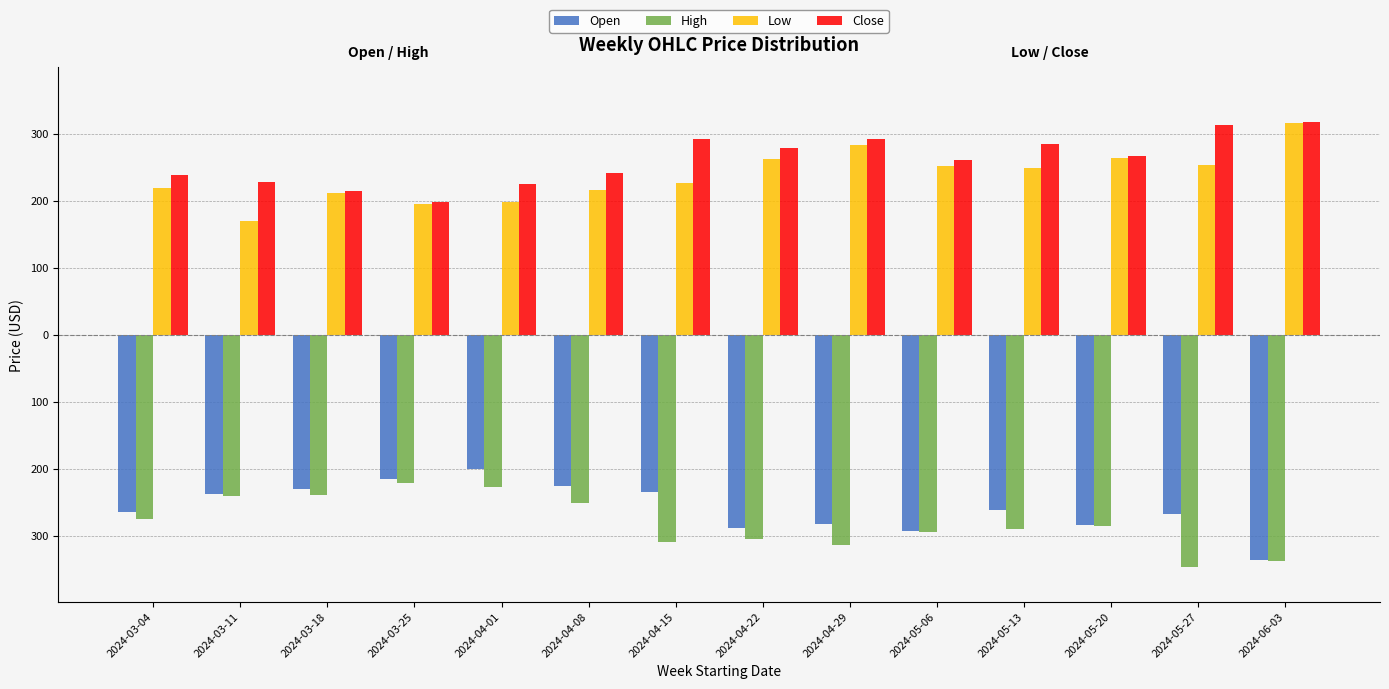

Reading left to right, what are all the values shown in this chart?

Open: -265.0	-238.0	-230.7	-214.6	-200.2	-226.2	-234.0	-289.1	-282.9	-293.0	-261.0	-284.6	-267.9	-336.2
High: -274.5	-240.6	-239.4	-220.9	-227.7	-250.8	-308.6	-304.0	-314.0	-294.9	-289.5	-286.0	-346.7	-337.9
Low: 219.0	169.4	211.1	195.5	197.5	215.9	226.1	262.8	282.3	252.3	248.9	264.0	253.4	316.1
Close: 238.2	227.8	214.6	197.3	224.2	241.9	291.8	278.9	291.6	260.6	284.6	266.6	313.3	317.1